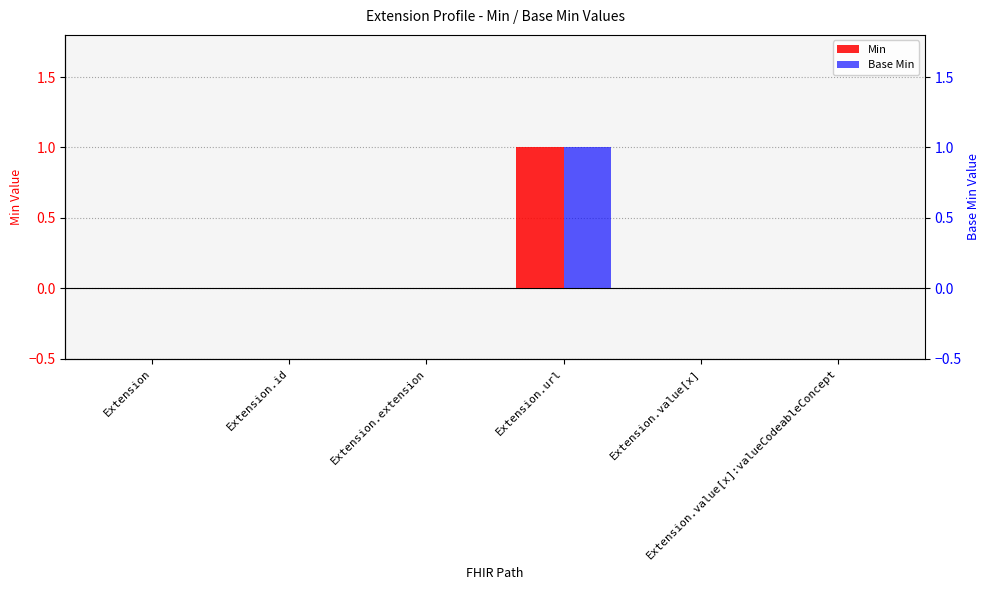

Which series has the widest spread of values?

Min